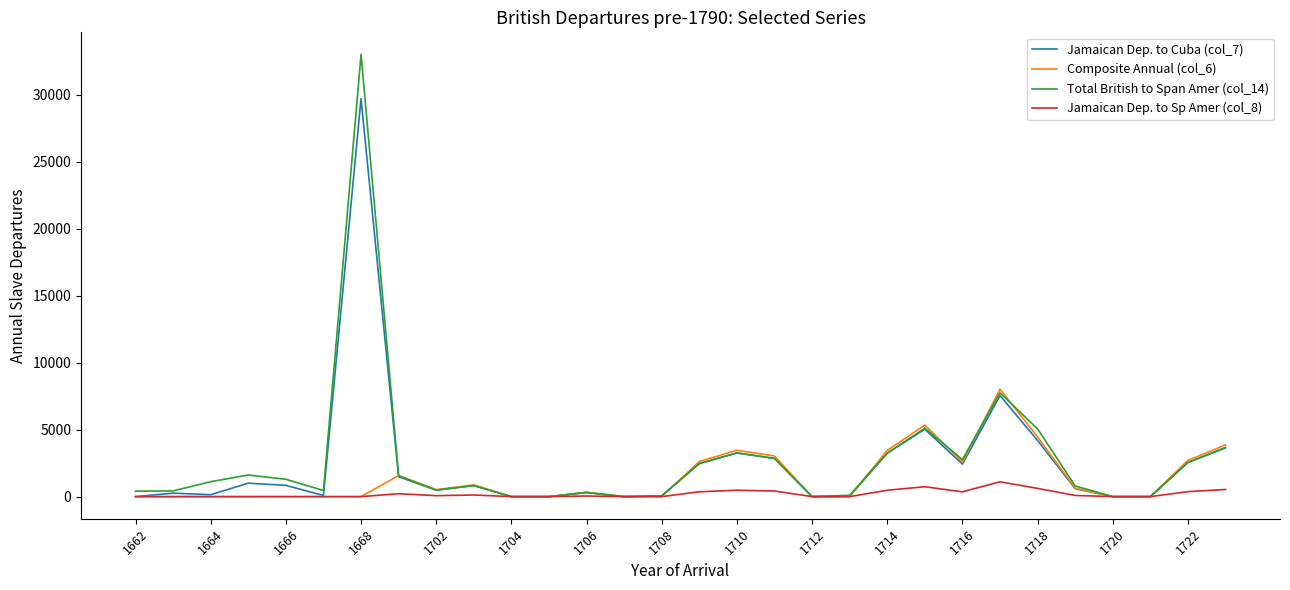

List the series in order of their peak value, lowest first.

Jamaican Dep. to Sp Amer (col_8), Composite Annual (col_6), Jamaican Dep. to Cuba (col_7), Total British to Span Amer (col_14)